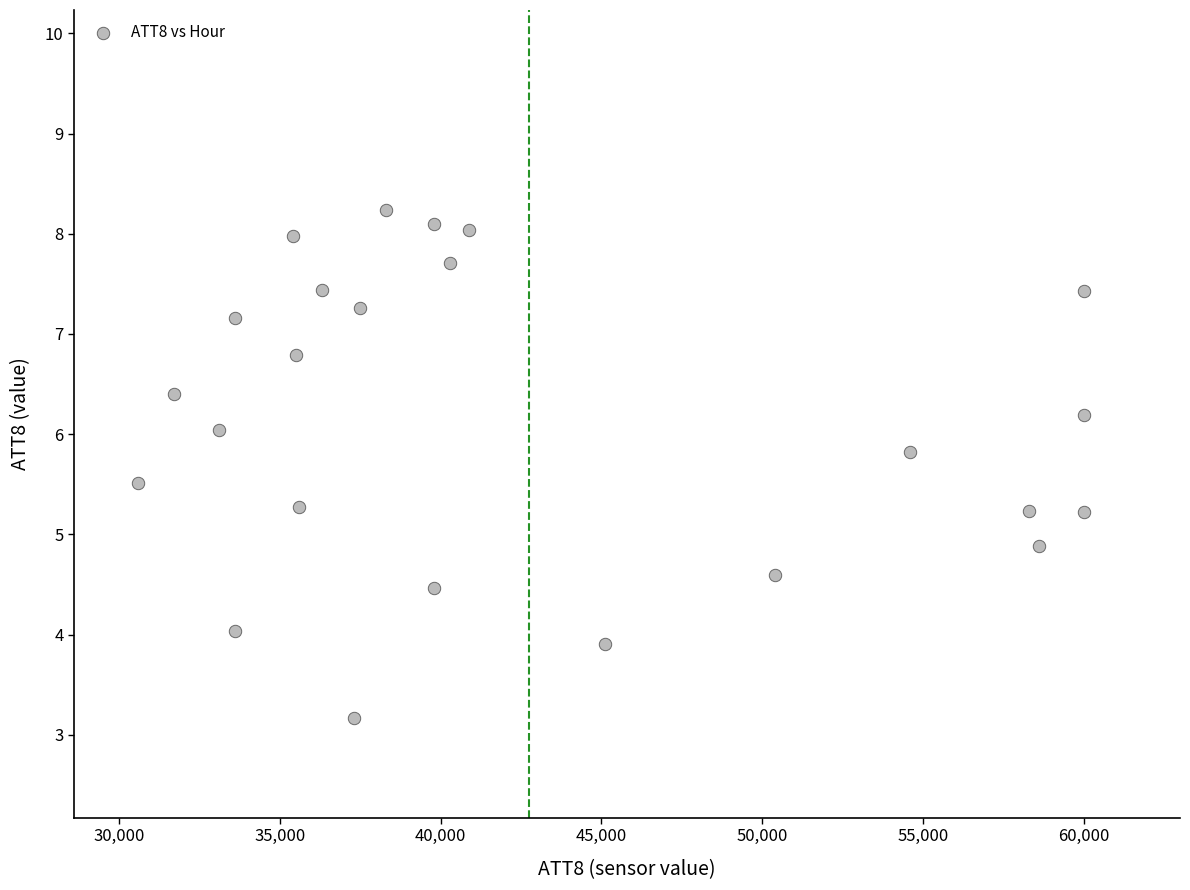

What is the range of X values (max minus min)?

29400.0